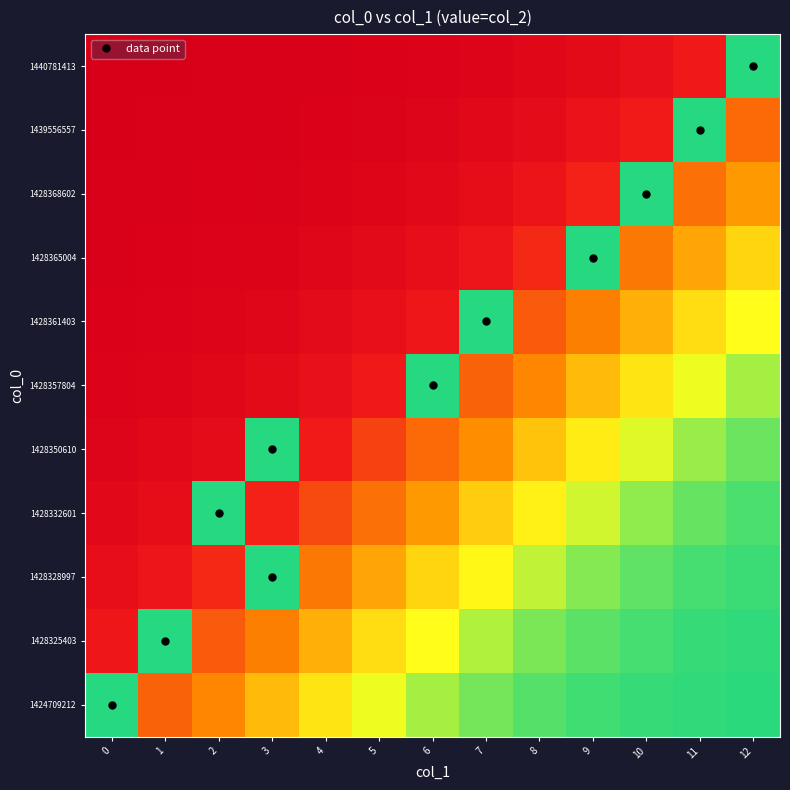

Reading left to right, transcribe all the data shown in this chart.

1424709212: 0=0.0	1=0.4	2=0.3	3=0.2	4=0.1	5=0.1	6=0.0	7=0.0	8=0.0	9=0.0	10=0.0	11=0.0	12=0.0
1428325403: 0=0.6	1=0.0	2=0.4	3=0.3	4=0.2	5=0.1	6=0.1	7=0.1	8=0.0	9=0.0	10=0.0	11=0.0	12=0.0
1428328997: 0=0.8	1=0.7	2=0.5	3=0.0	4=0.3	5=0.2	6=0.1	7=0.1	8=0.1	9=0.0	10=0.0	11=0.0	12=0.0
1428332601: 0=0.9	1=0.8	2=0.0	3=0.6	4=0.5	5=0.3	6=0.2	7=0.2	8=0.1	9=0.1	10=0.0	11=0.0	12=0.0
1428350610: 0=0.9	1=0.9	2=0.8	3=0.0	4=0.6	5=0.5	6=0.4	7=0.2	8=0.2	9=0.1	10=0.1	11=0.0	12=0.0
1428357804: 0=1.0	1=0.9	2=0.9	3=0.8	4=0.7	5=0.6	6=0.0	7=0.4	8=0.3	9=0.2	10=0.1	11=0.1	12=0.0
1428361403: 0=1.0	1=1.0	2=0.9	3=0.9	4=0.8	5=0.8	6=0.6	7=0.0	8=0.4	9=0.3	10=0.2	11=0.1	12=0.1
1428365004: 0=1.0	1=1.0	2=1.0	3=0.9	4=0.9	5=0.8	6=0.8	7=0.7	8=0.5	9=0.0	10=0.3	11=0.2	12=0.1
1428368602: 0=1.0	1=1.0	2=1.0	3=1.0	4=0.9	5=0.9	6=0.9	7=0.8	8=0.7	9=0.6	10=0.0	11=0.3	12=0.2
1439556557: 0=1.0	1=1.0	2=1.0	3=1.0	4=1.0	5=0.9	6=0.9	7=0.9	8=0.8	9=0.7	10=0.6	11=0.0	12=0.4
1440781413: 0=1.0	1=1.0	2=1.0	3=1.0	4=1.0	5=1.0	6=1.0	7=0.9	8=0.9	9=0.8	10=0.7	11=0.6	12=0.0